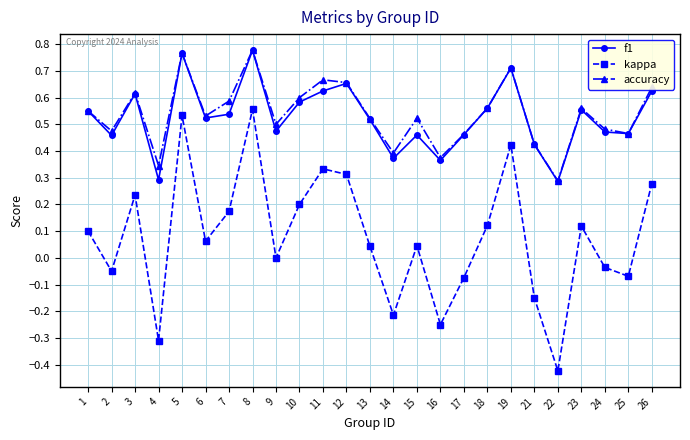

Which series has the largest total across all categories?

accuracy